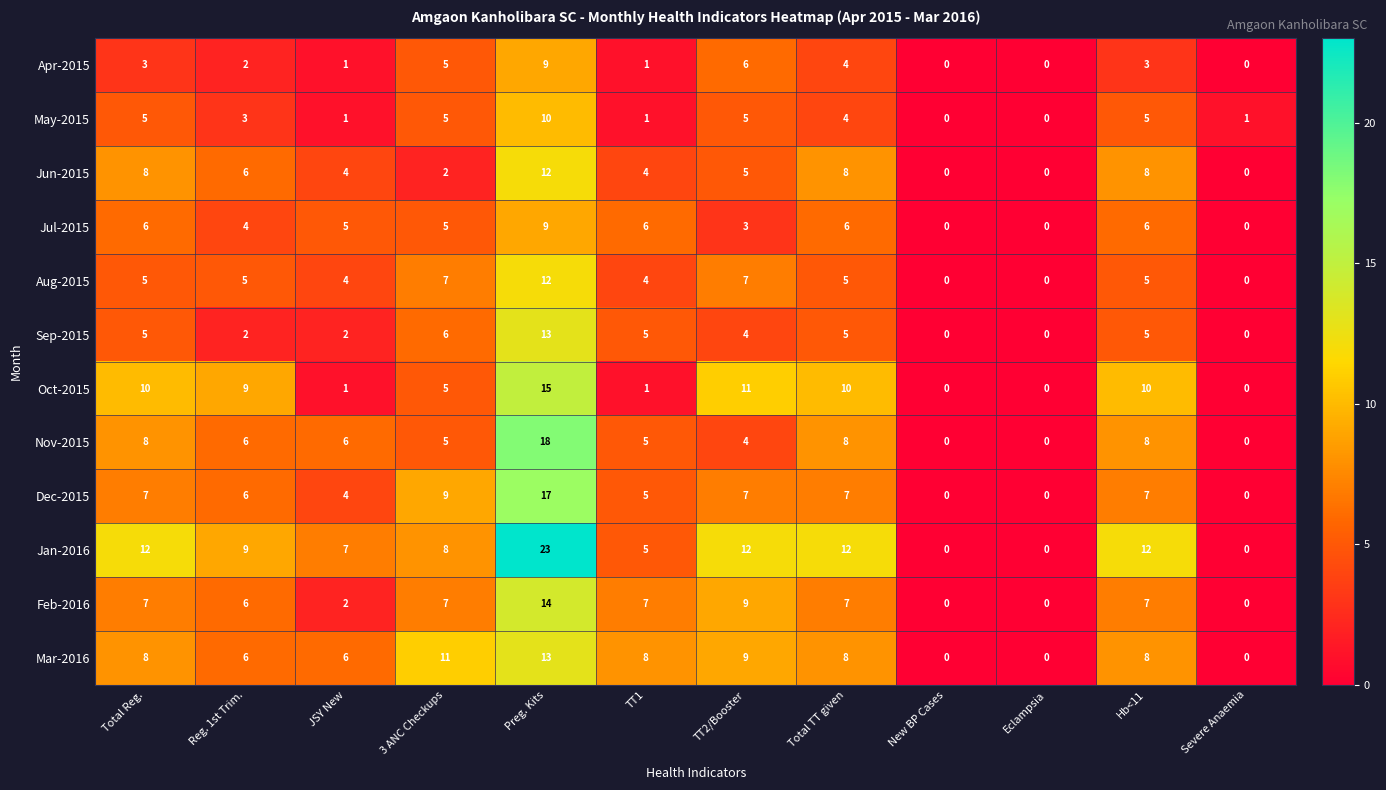

What value does the Mar-2016 series have at Hb<11, to the nearest 10?

10